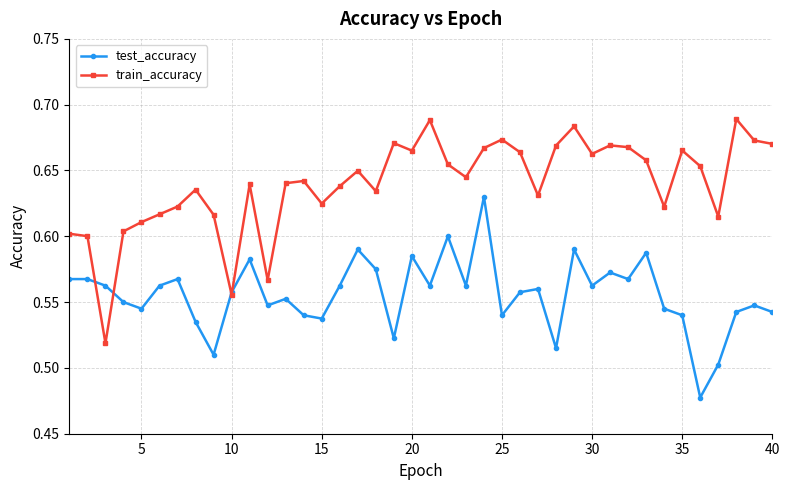

True or false: test_accuracy has more than 2 interior local peaks.

True